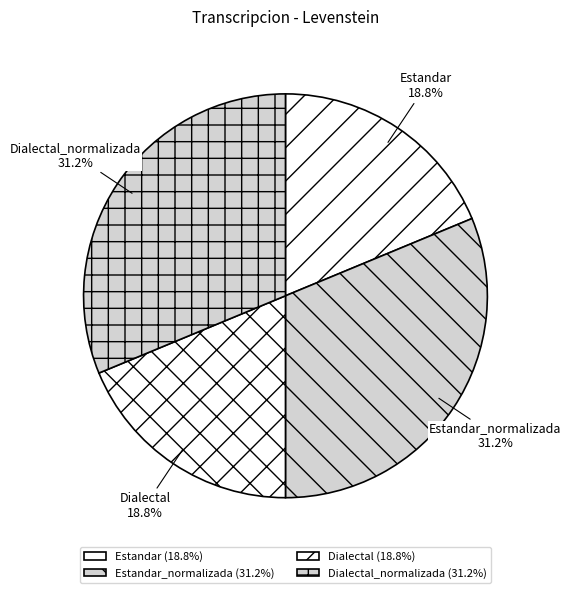

Approximately how many times larger is the value at Estandar_normalizada compared to Dialectal_normalizada?

1.0